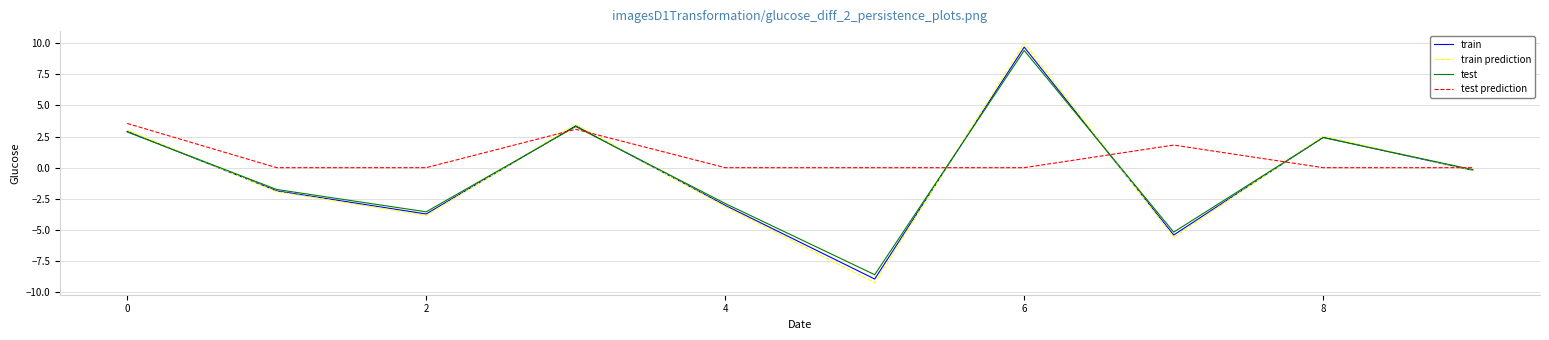

Which series has the widest spread of values?

train prediction